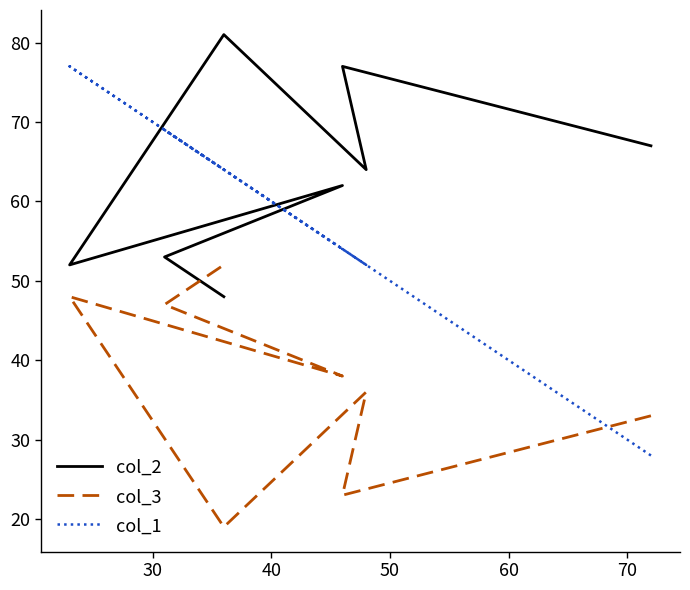

List the series in order of their peak value, highest first.

col_2, col_1, col_3